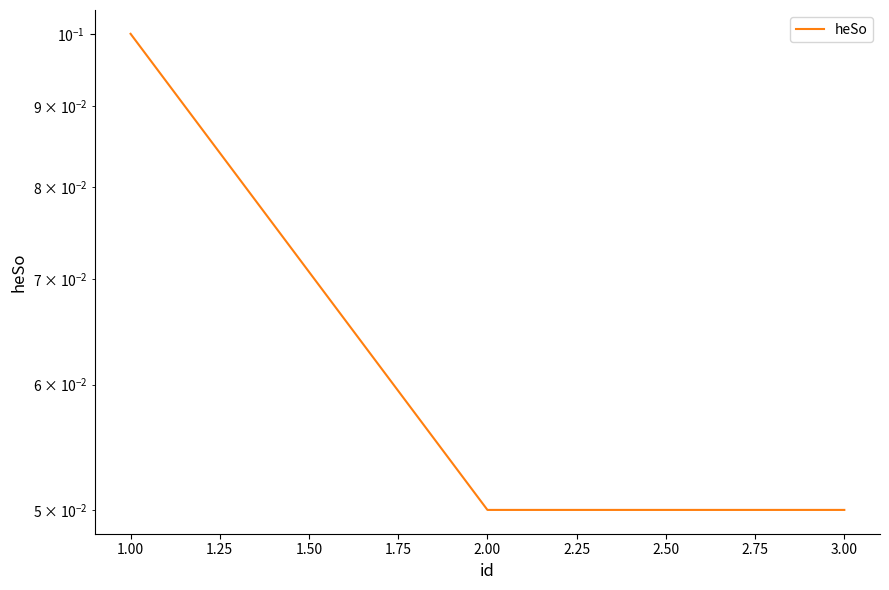

What is the smallest value displayed?

0.1